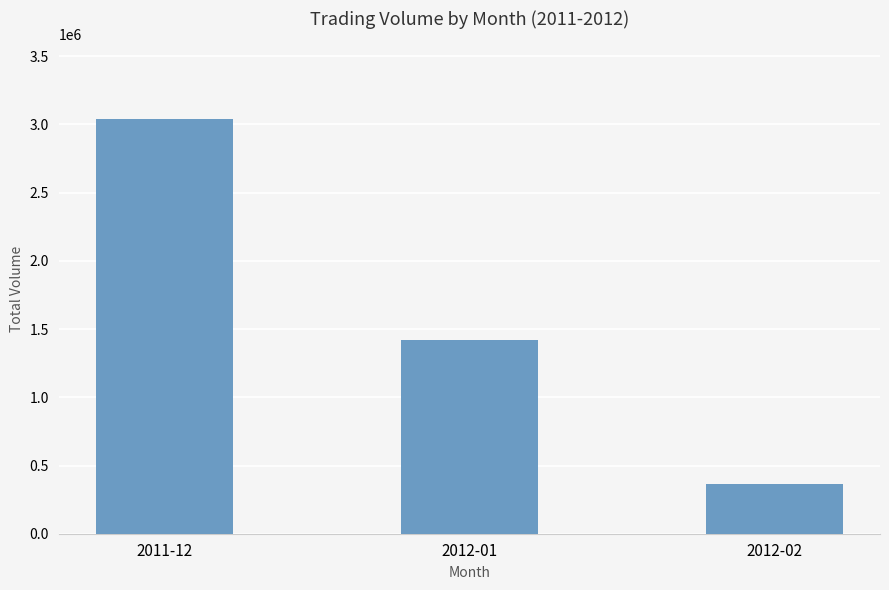

What is the change in value from 2012-01 to 2012-02?

-1055130